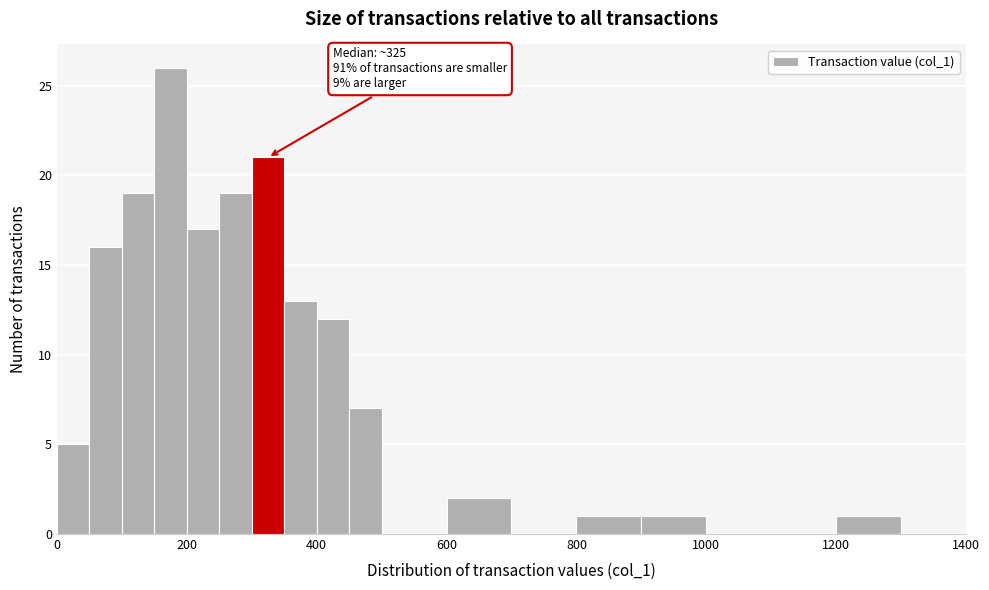

Read against the x-axis, roughly where is the centre of the tallest bar?

180